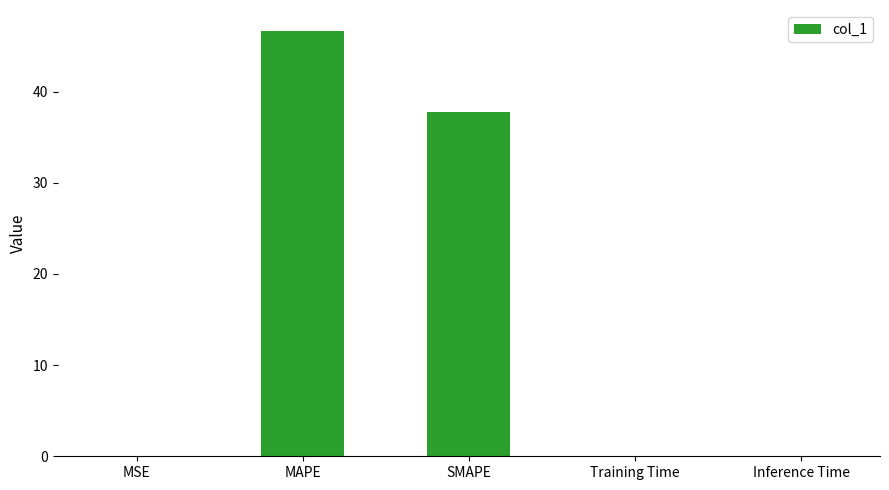

At which label is the value closest to 23?

SMAPE